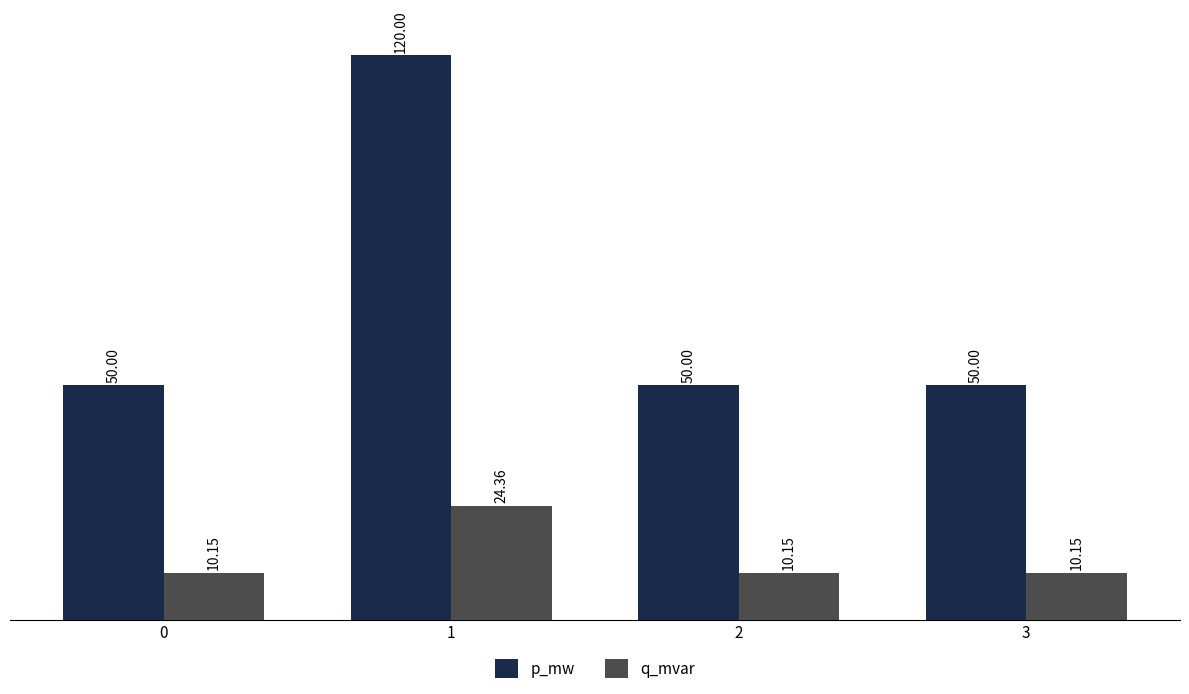

True or false: q_mvar has a value of 36.8 at 1.

False